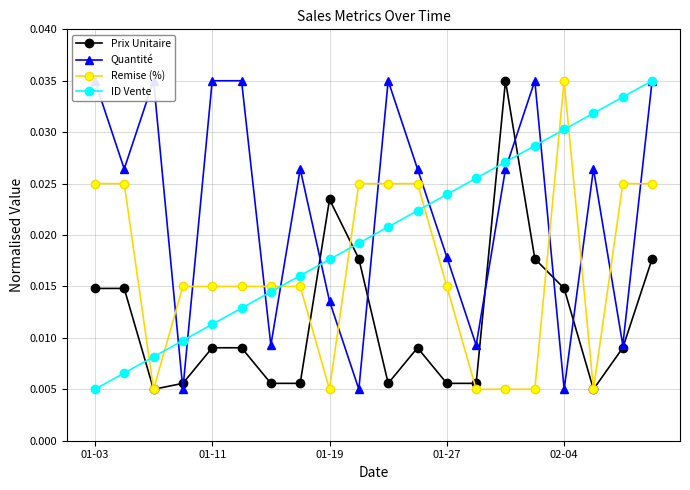

True or false: Prix Unitaire and ID Vente cross at least once.

True